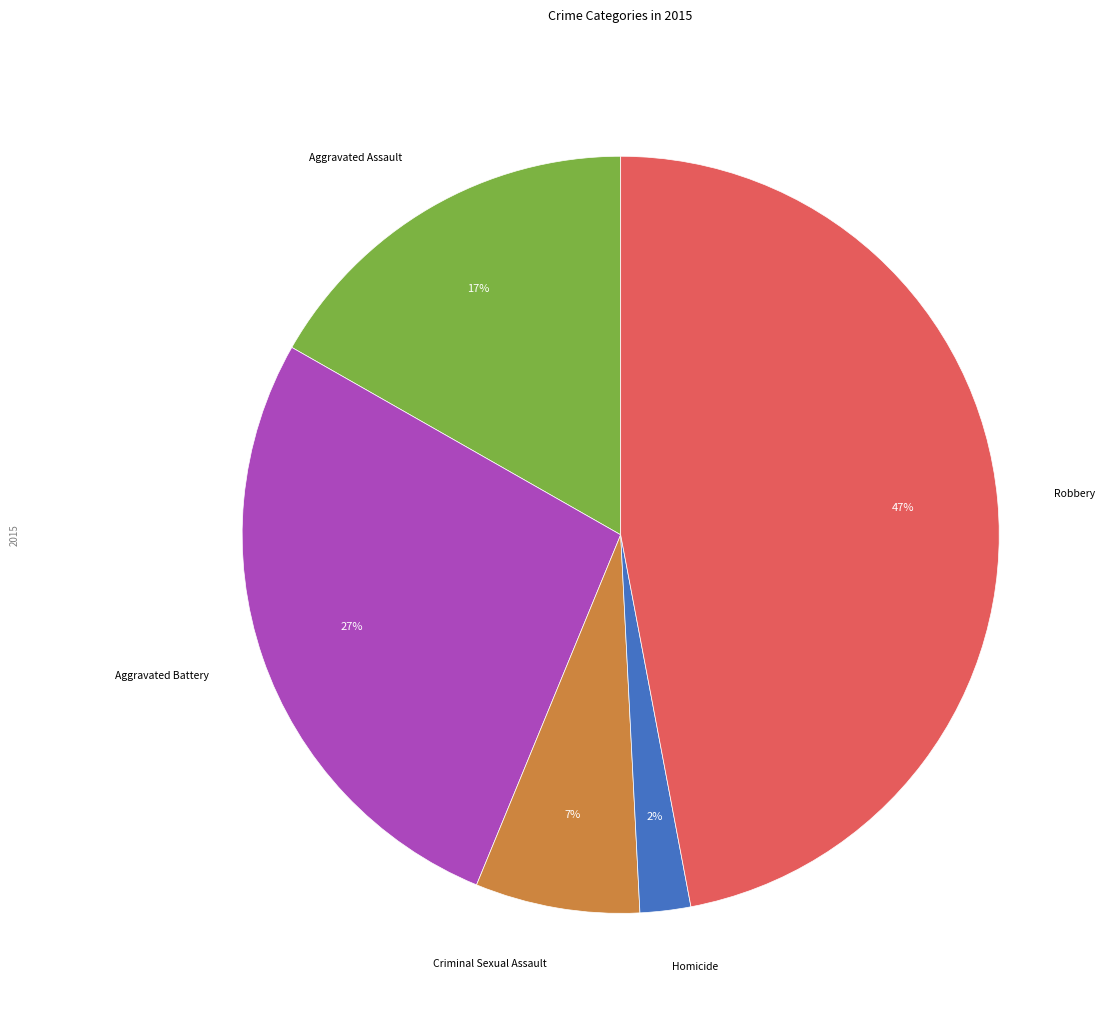

Is there a majority slice in this chart?

No